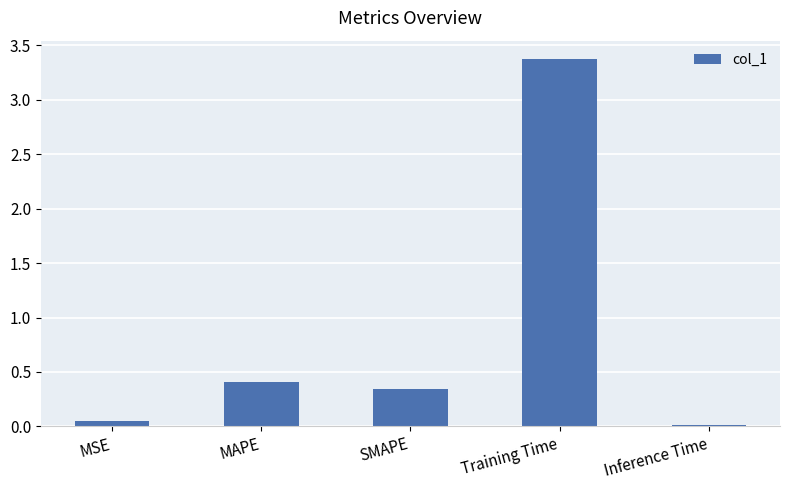

Is it true that the value at Training Time is 4.5?

False